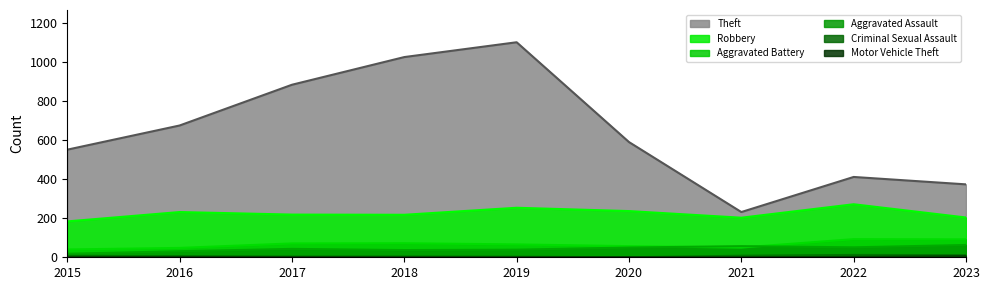

What is the difference between the highest and lowest values at 2016?

674